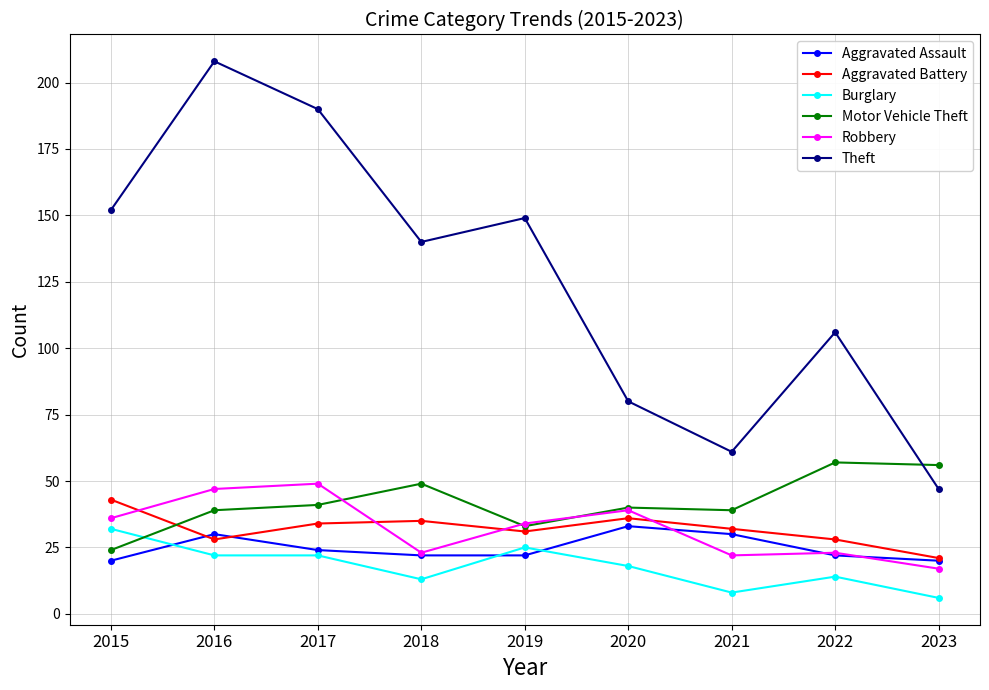

Reading left to right, extract all data points from this chart.

Aggravated Assault: 20	30	24	22	22	33	30	22	20
Aggravated Battery: 43	28	34	35	31	36	32	28	21
Burglary: 32	22	22	13	25	18	8	14	6
Motor Vehicle Theft: 24	39	41	49	33	40	39	57	56
Robbery: 36	47	49	23	34	39	22	23	17
Theft: 152	208	190	140	149	80	61	106	47